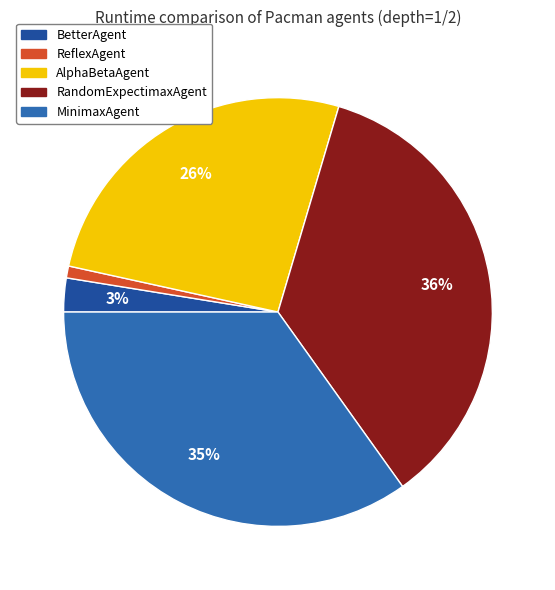

Which category has the biggest portion of the pie?

RandomExpectimaxAgent